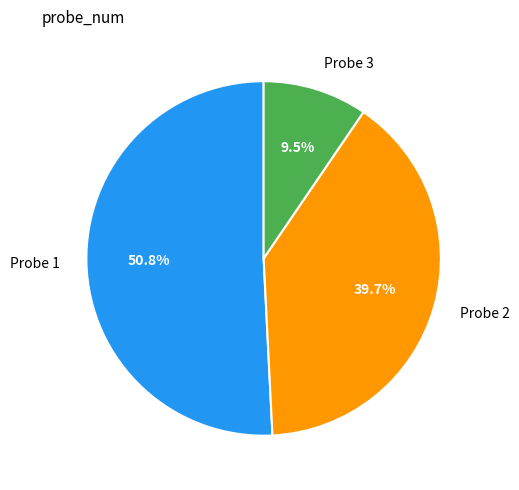

Count the number of slices in the pie.

3